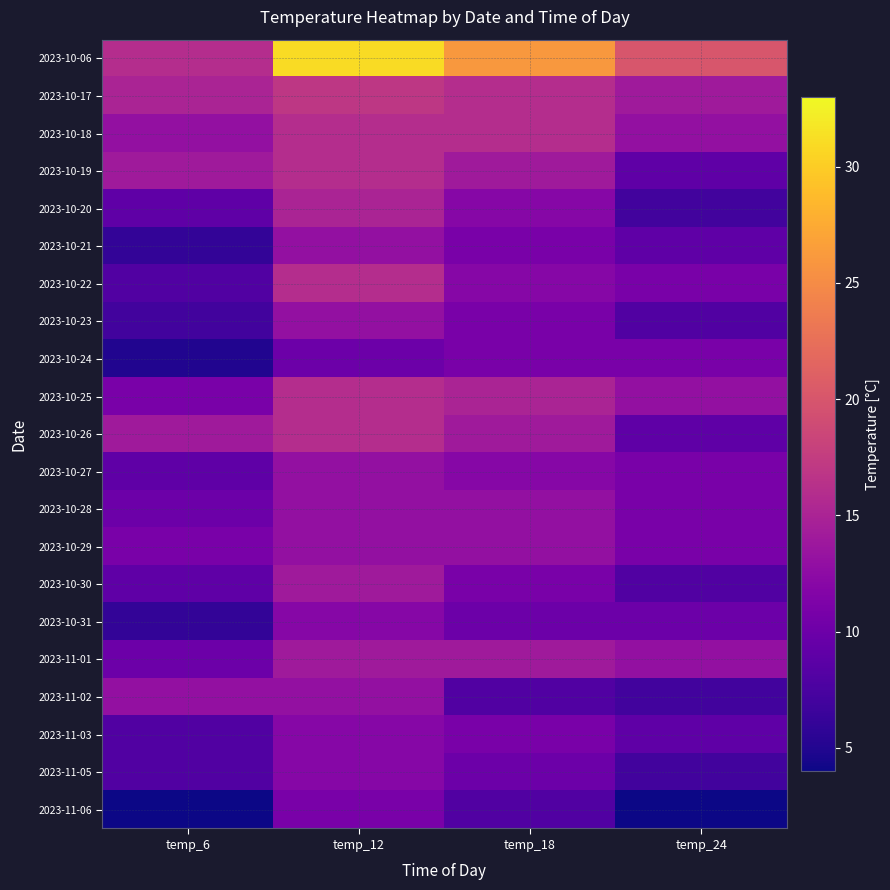

Which series changed the most between temp_6 and temp_12?

2023-10-06